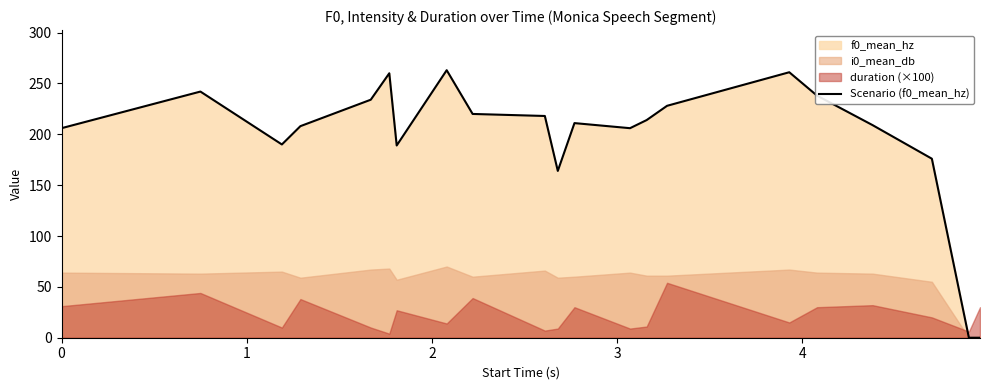

Count the number of values greater than 211.

10